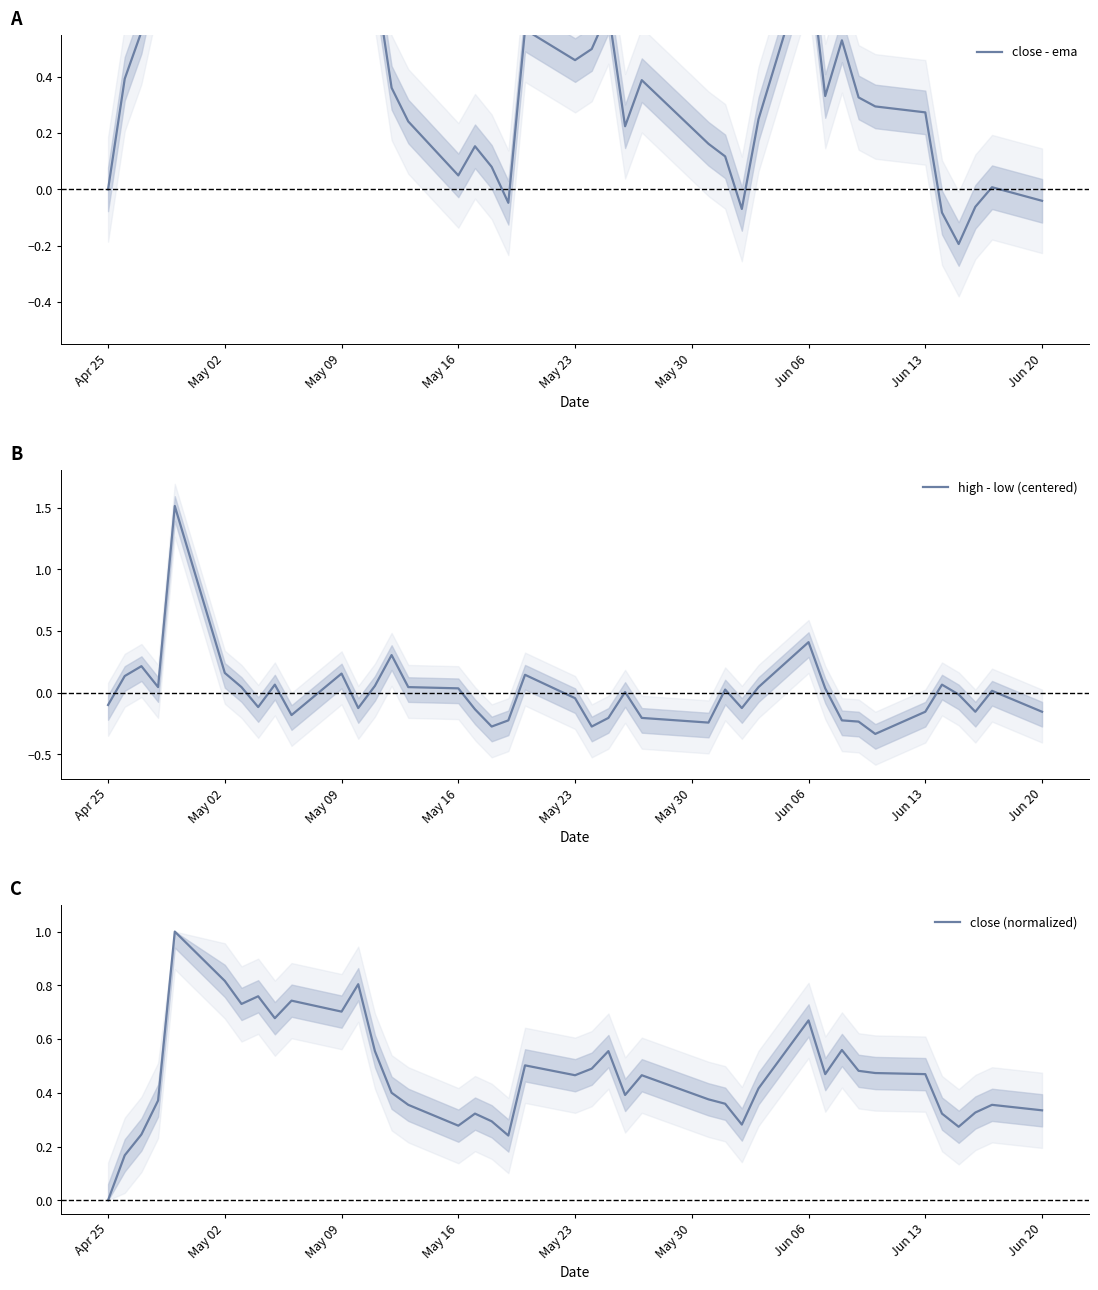

How many times do high - low (centered) and close - ema cross each other?

4